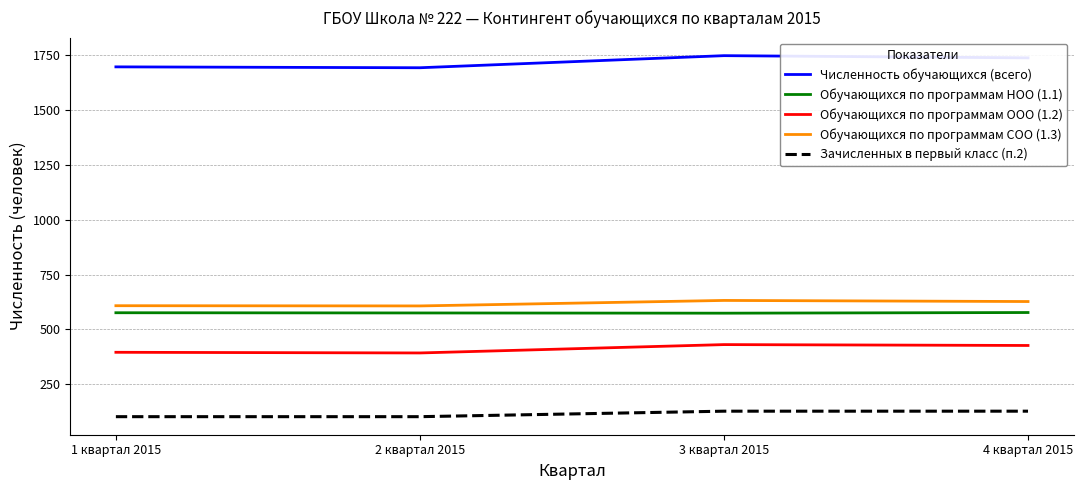

Is the value of Обучающихся по программам ООО (1.2) at 4 квартал 2015 greater than the value of Зачисленных в первый класс (п.2) at 3 квартал 2015?

Yes